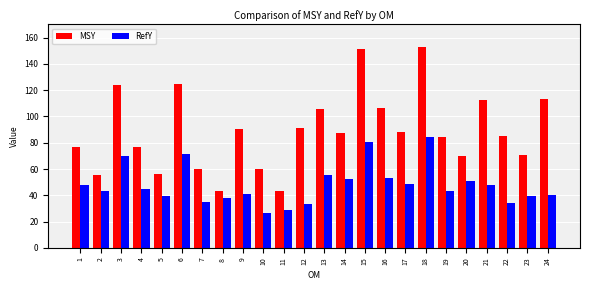

What is the approximate value of RefY at 18?

84.3